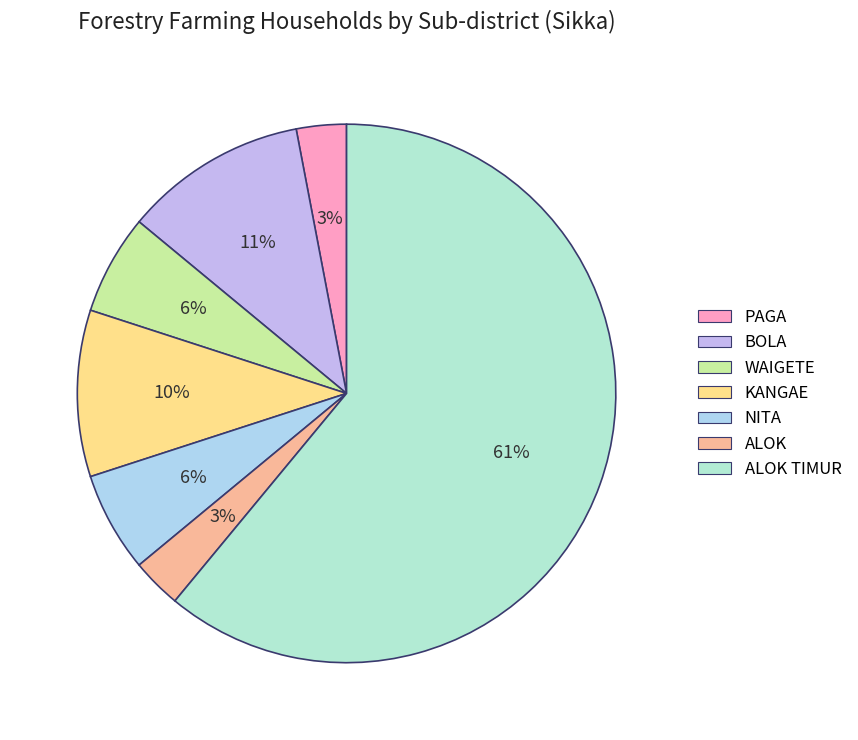

To the nearest percent, what is the average slice percentage?

14%